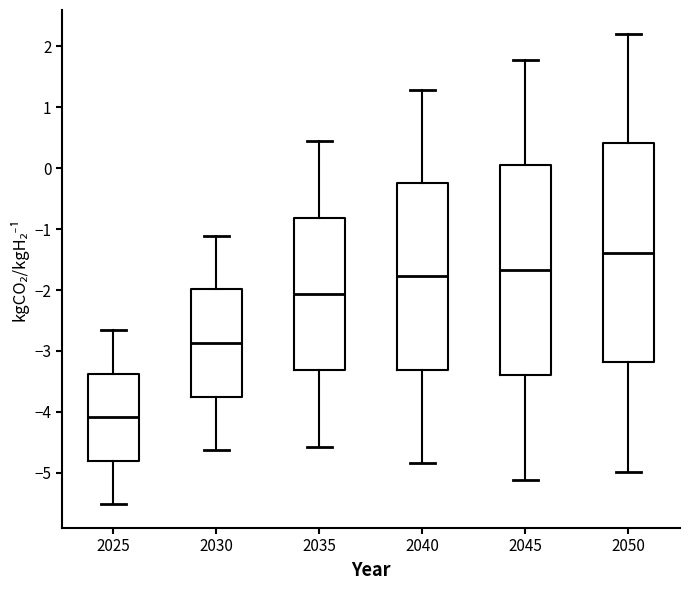

Where is the upper edge of the box at x = 2030 on the y-axis? The values are not printed on the chart, so give them approximately, as read against the axis.

-2.0